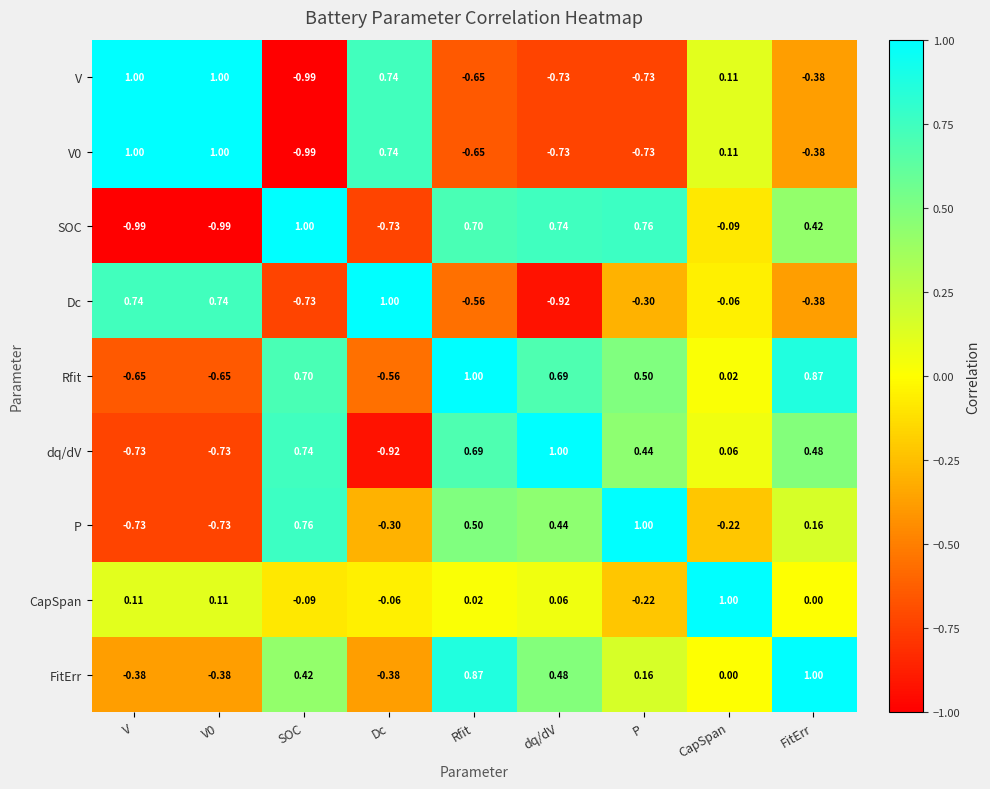

Between V0 and FitErr, which series saw the biggest shift?

Rfit